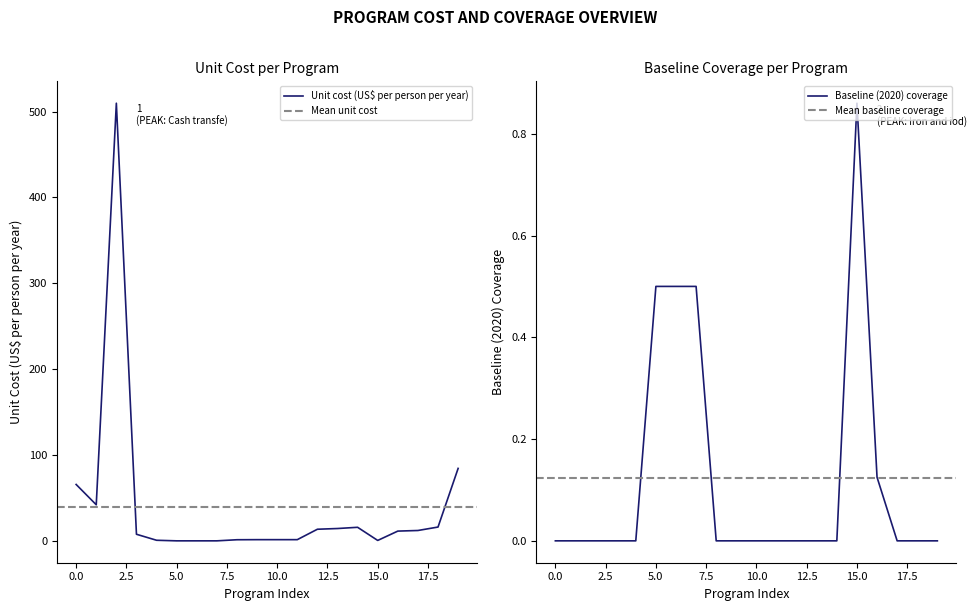

At how many categories does at least one series exceed 503?

1